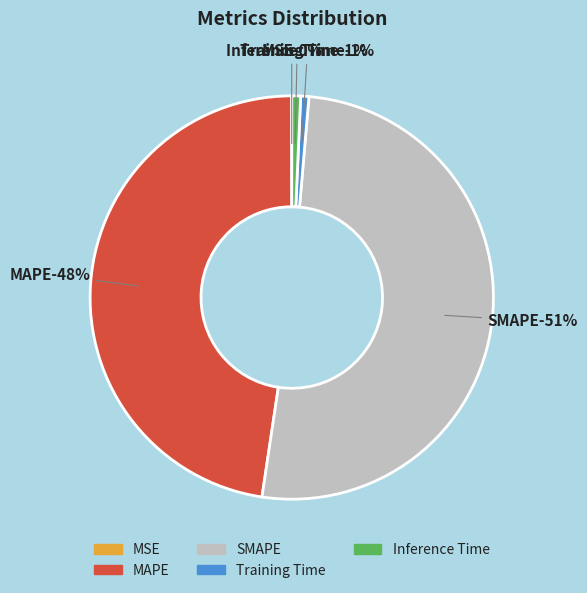

Which category accounts for the majority?

SMAPE